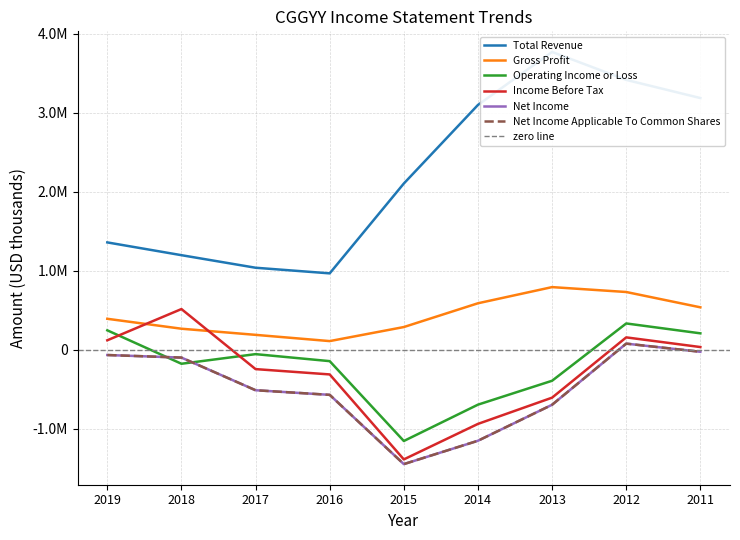

How many interior local peaks does the Income Before Tax series have?

2